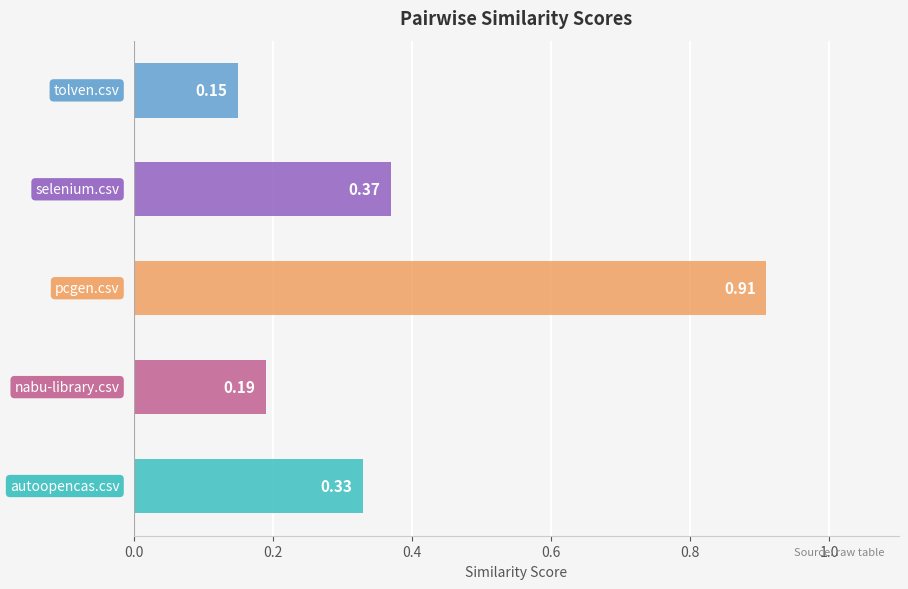

The pcgen.csv series shows 0.1 at tolven.csv. True or false?

True